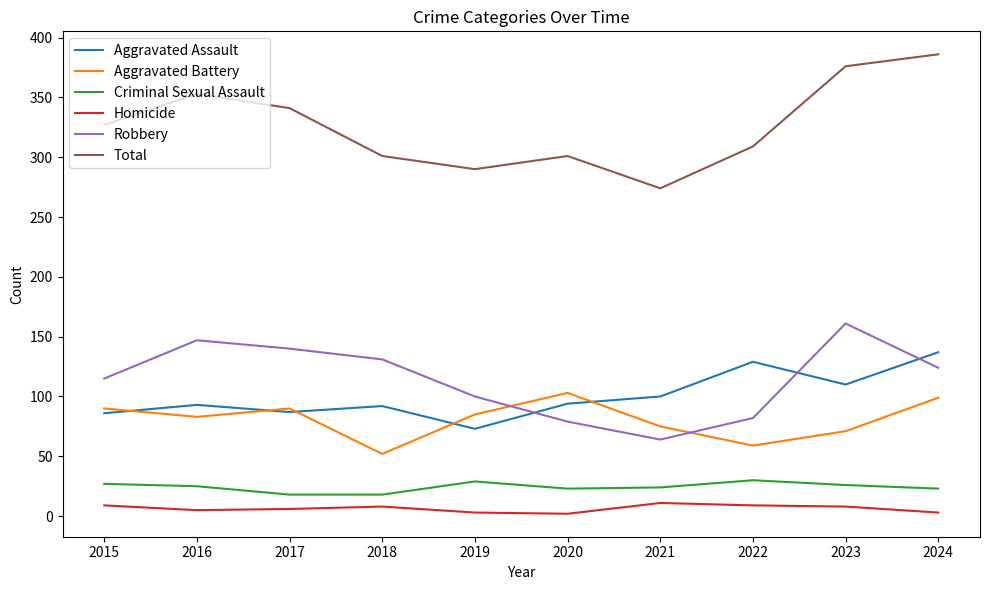

Between 2021 and 2024, which series saw the biggest shift?

Total